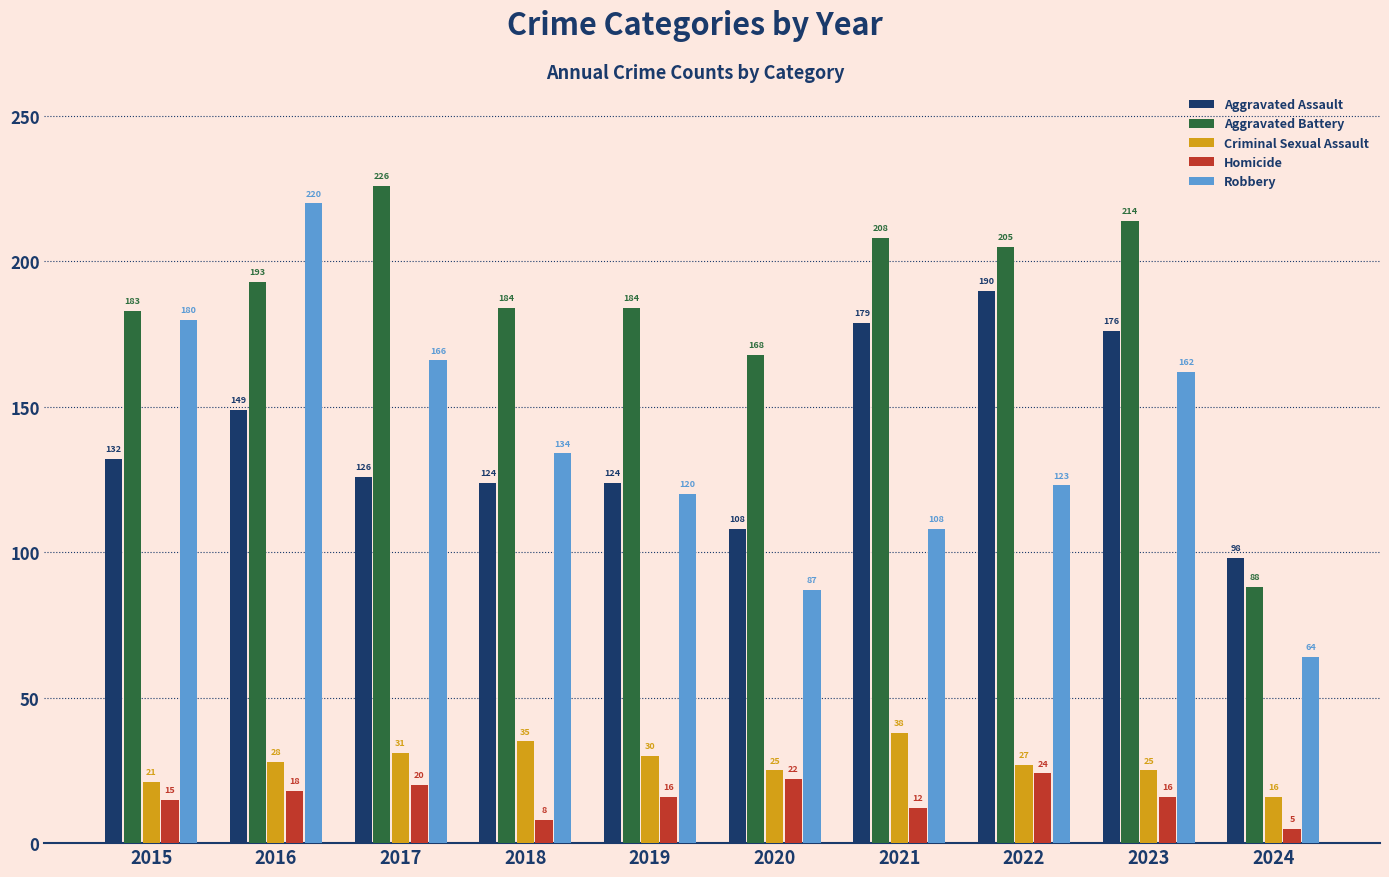

True or false: Homicide has a value of 15 at 2015.

True